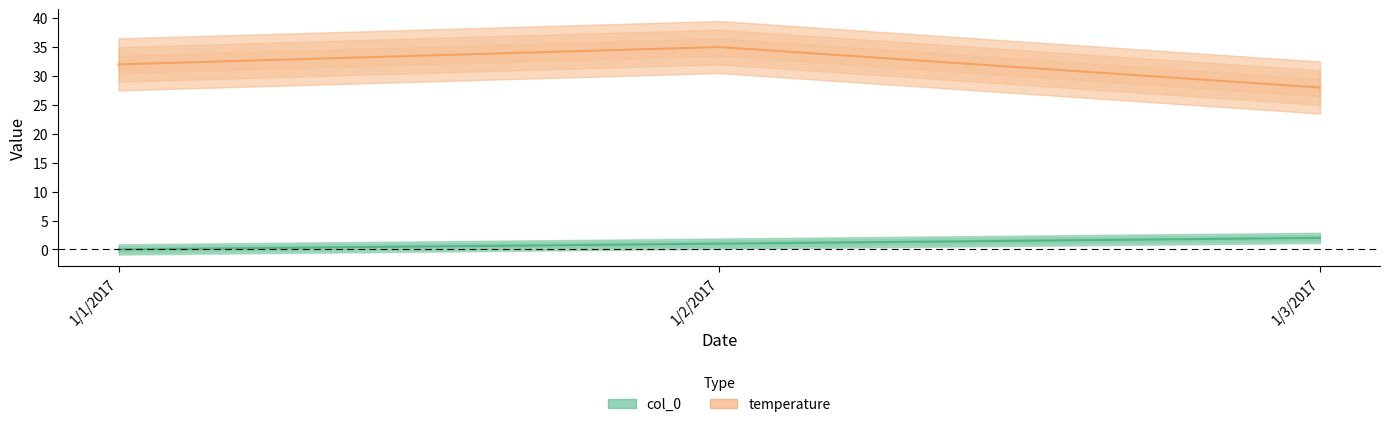

Which series has the widest spread of values?

temperature